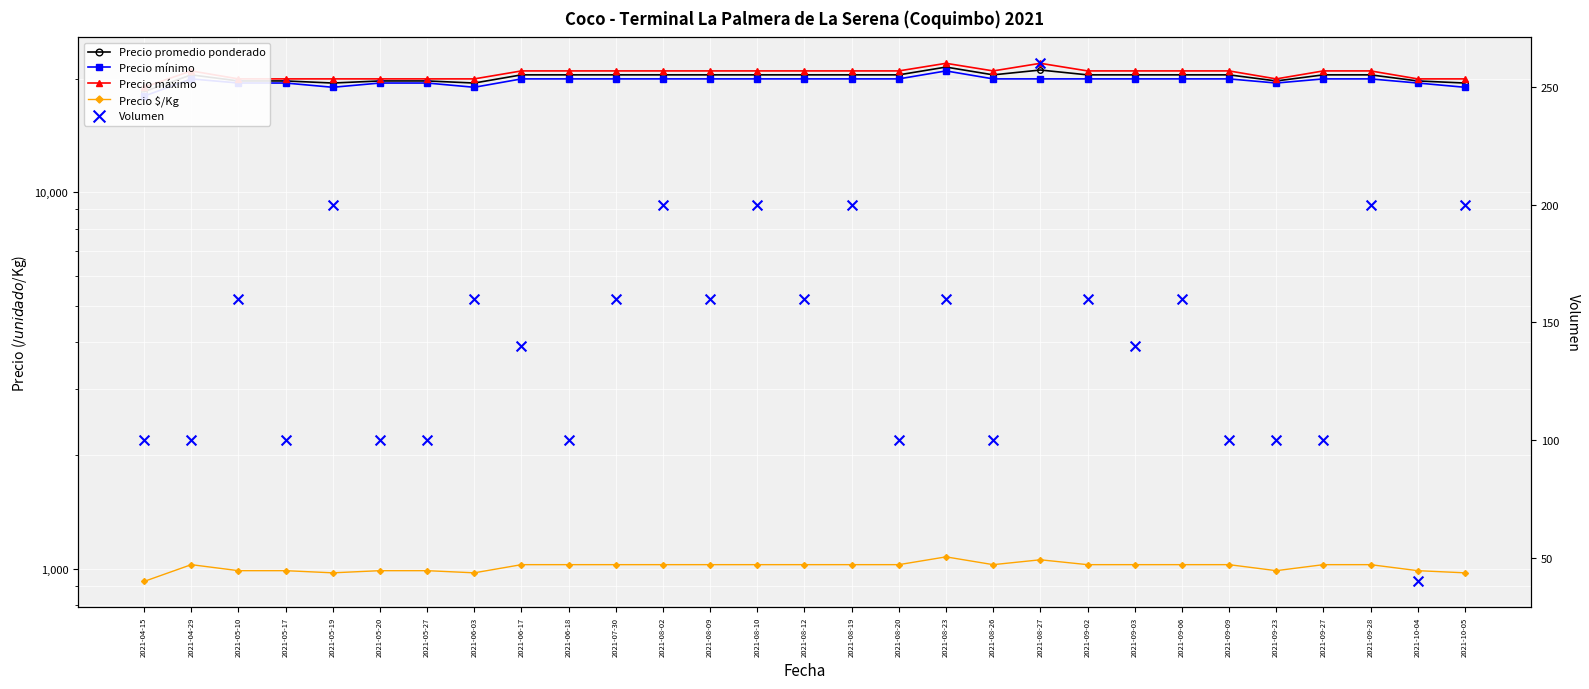

Which series has the largest total across all categories?

Precio máximo